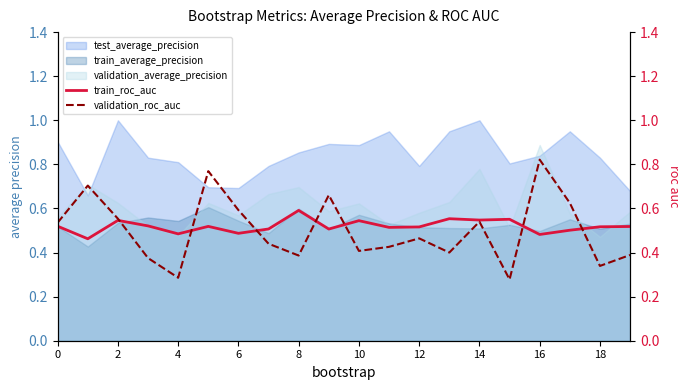

Is it true that train_average_precision equals 0.5 at 16?

True